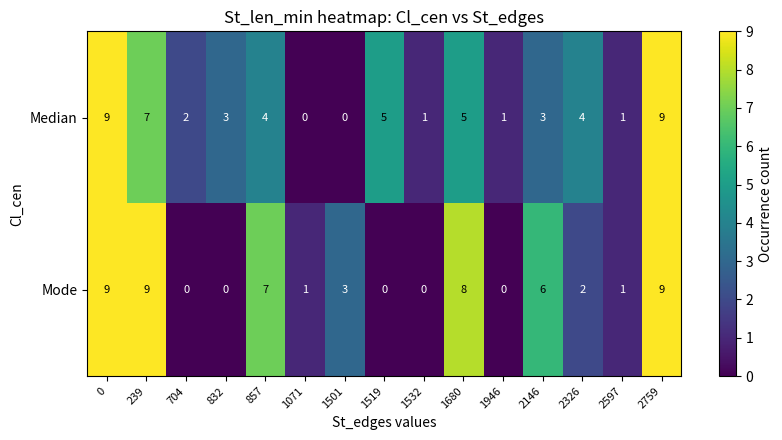

How many Median values are between 1 and 5?

10